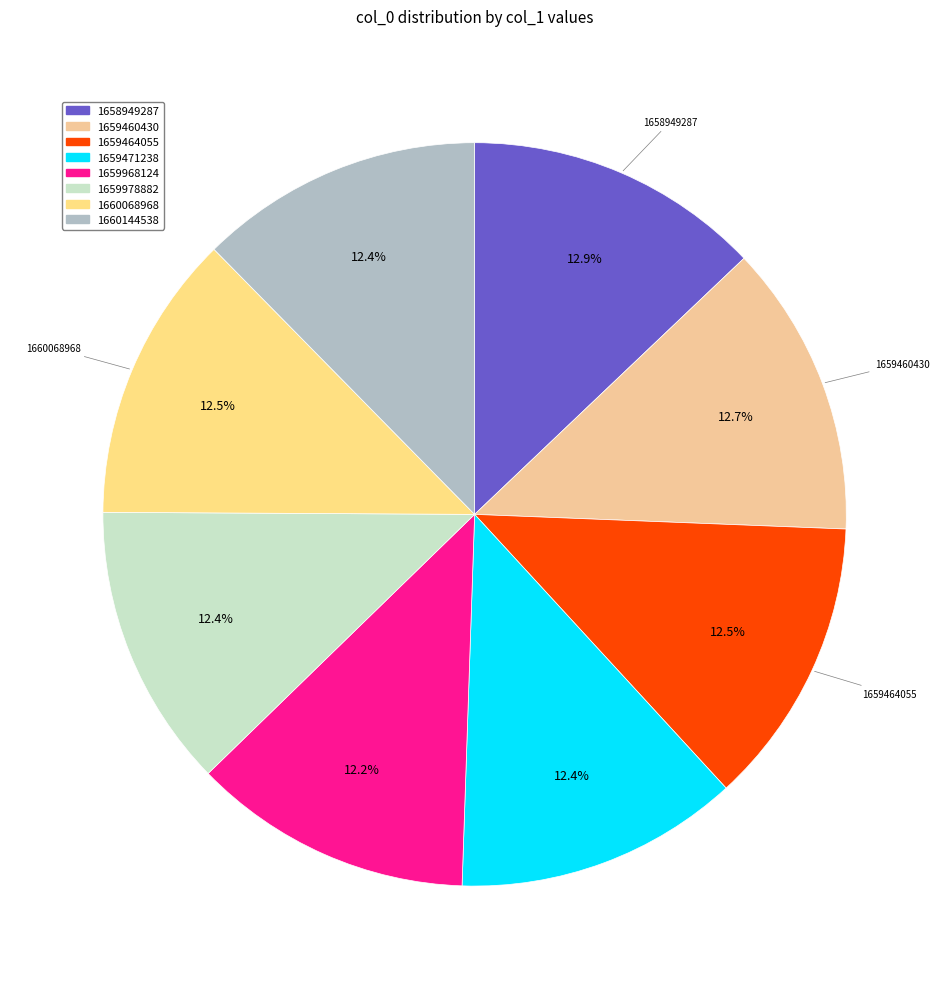

To the nearest percent, what is the combined percentage of 1660068968 and 1658949287?

25%